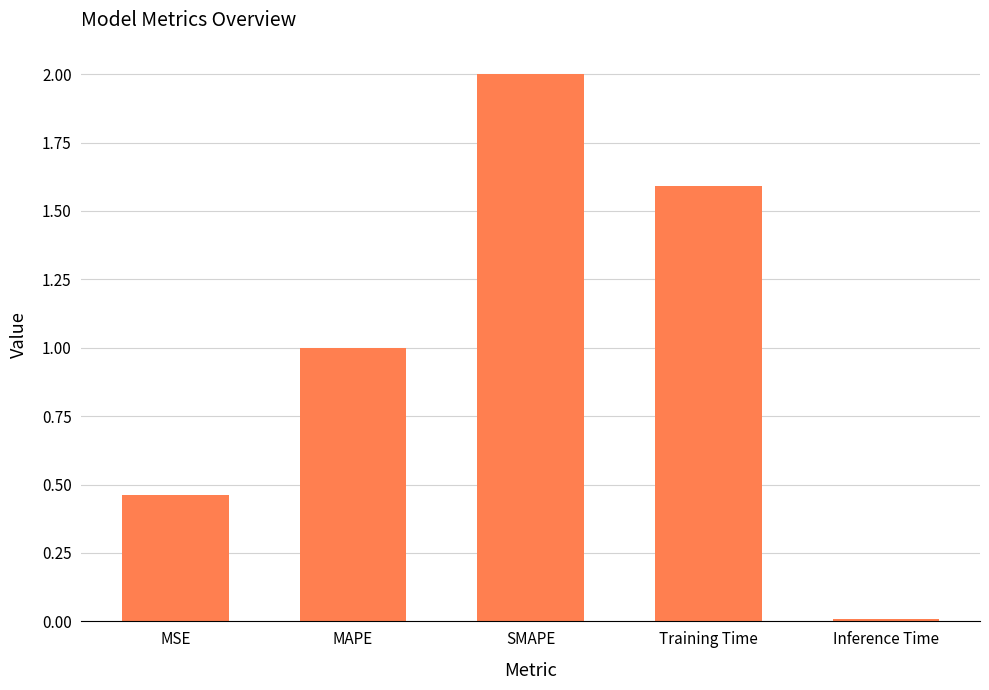

What is the approximate value at SMAPE?

2.0